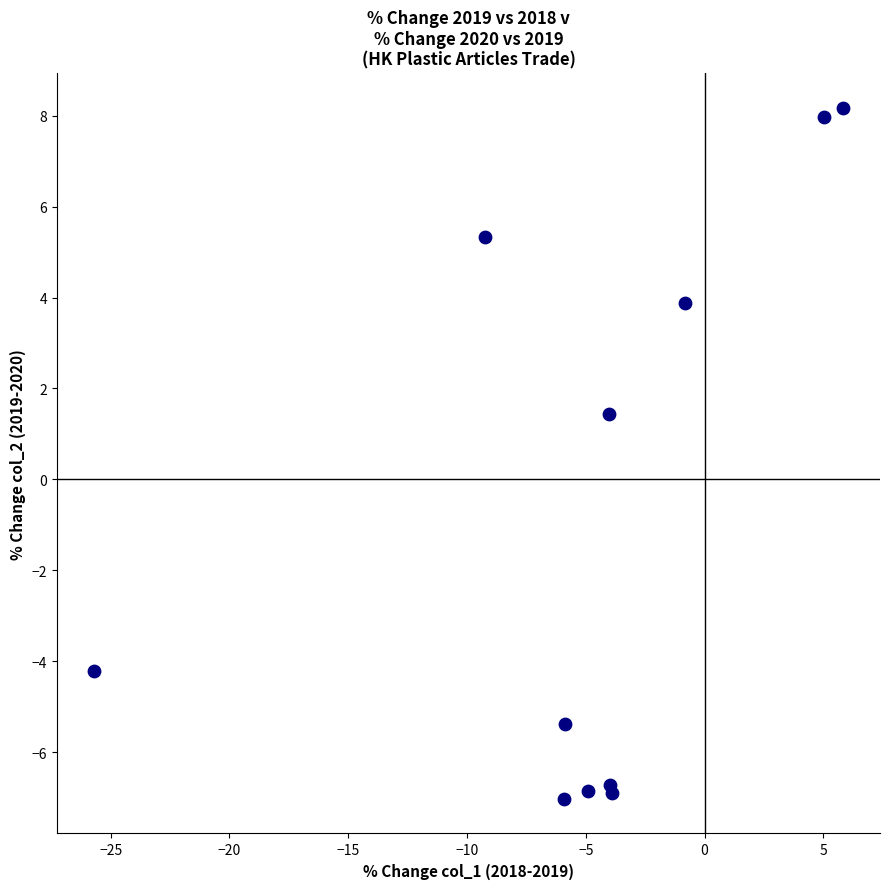

What Y value in the scatter plot is closest to 0?

1.4